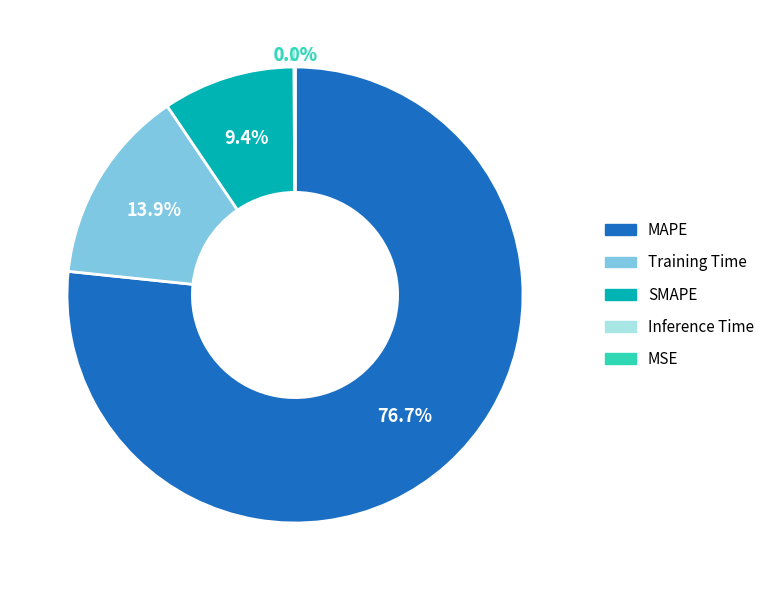

What is the majority slice?

MAPE